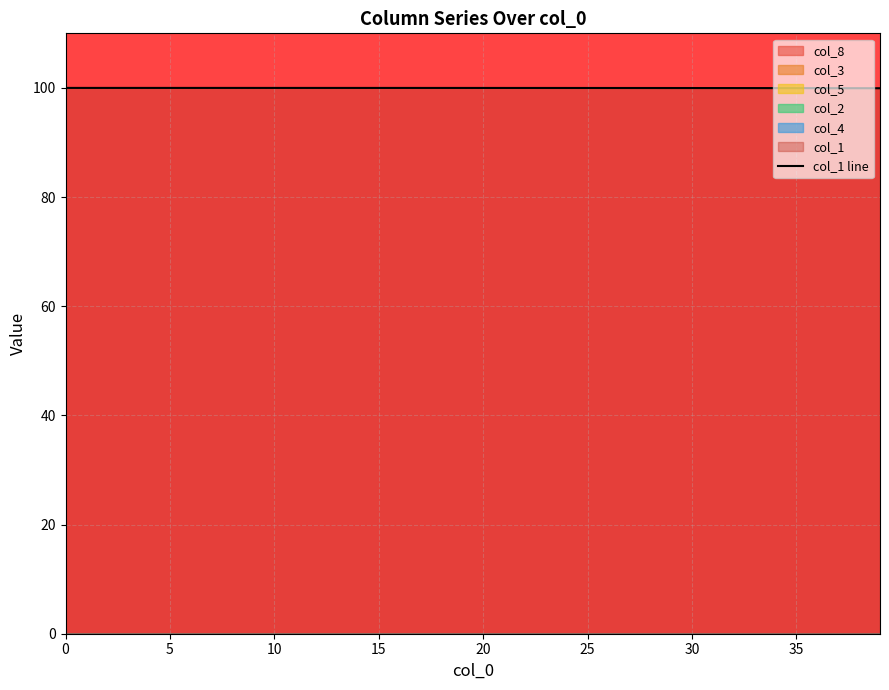

What is the value of the 7th point from the left?

100.0